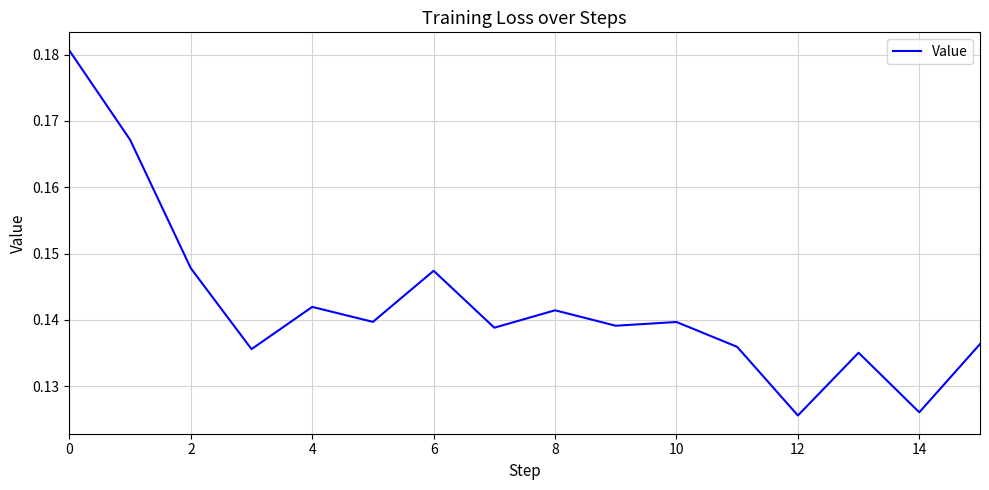

Reading left to right, extract all data points from this chart.

0.2	0.2	0.1	0.1	0.1	0.1	0.1	0.1	0.1	0.1	0.1	0.1	0.1	0.1	0.1	0.1